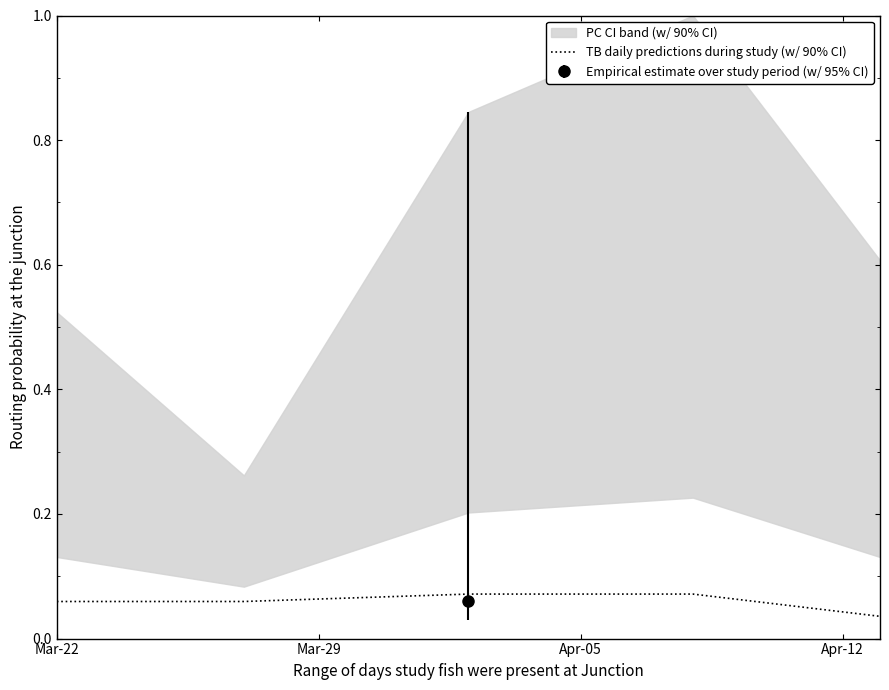

Is it true that the value at Mar-22 is 0.1?

False